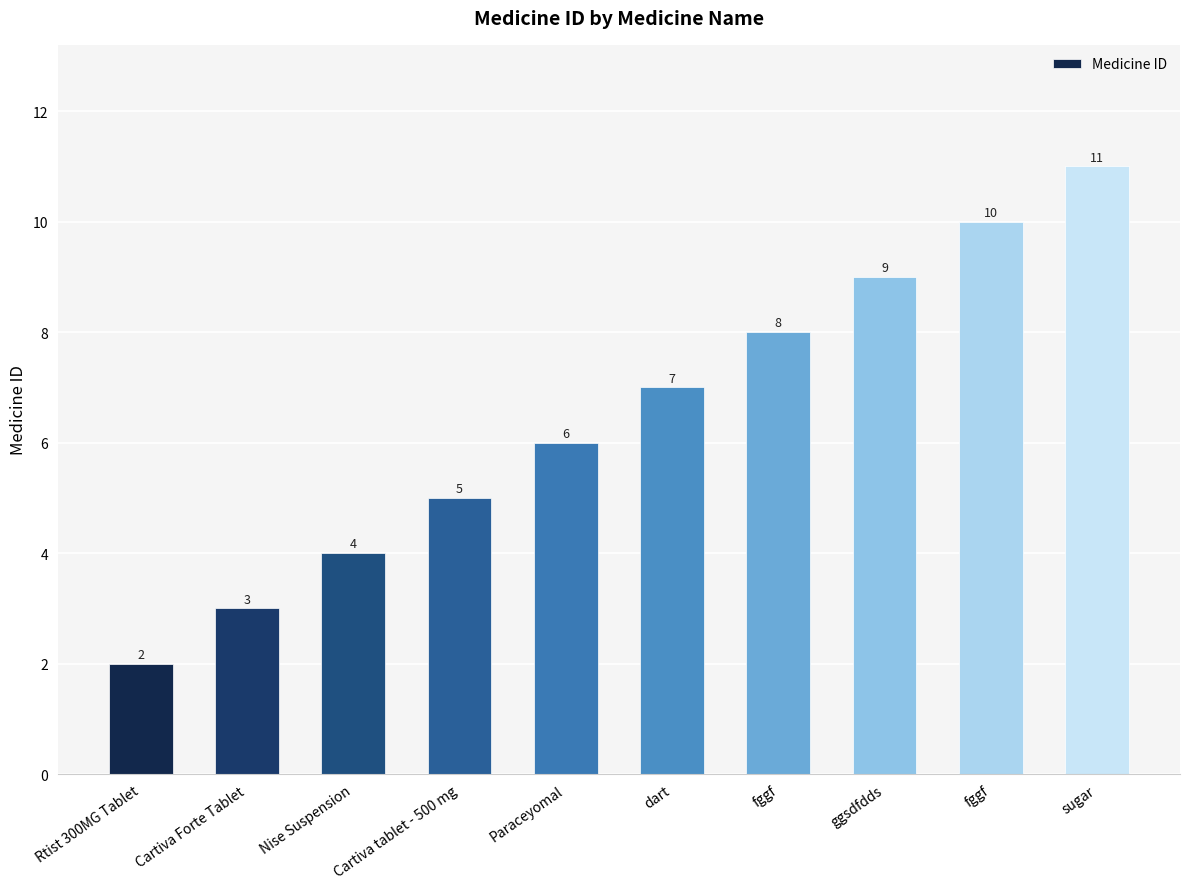

Rank the categories by value from highest to lowest.

sugar, fggf, ggsdfdds, fggf, dart, Paraceyomal, Cartiva tablet - 500 mg, Nise Suspension, Cartiva Forte Tablet, Rtist 300MG Tablet